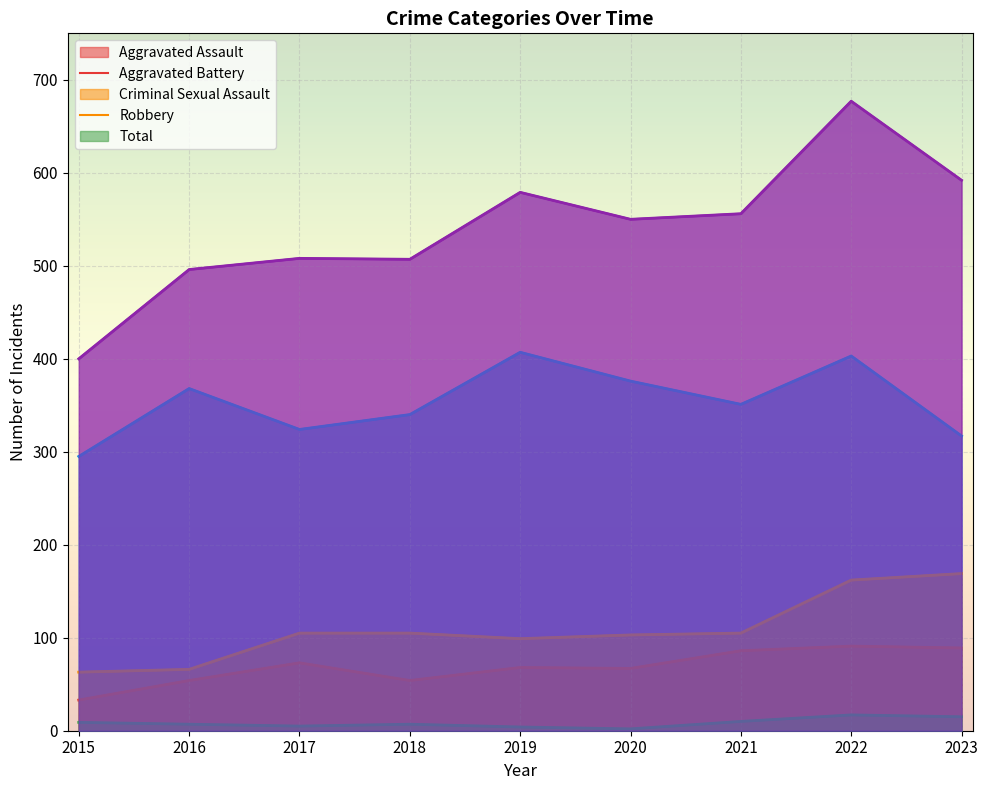

True or false: Robbery and Aggravated Assault cross at least once.

False